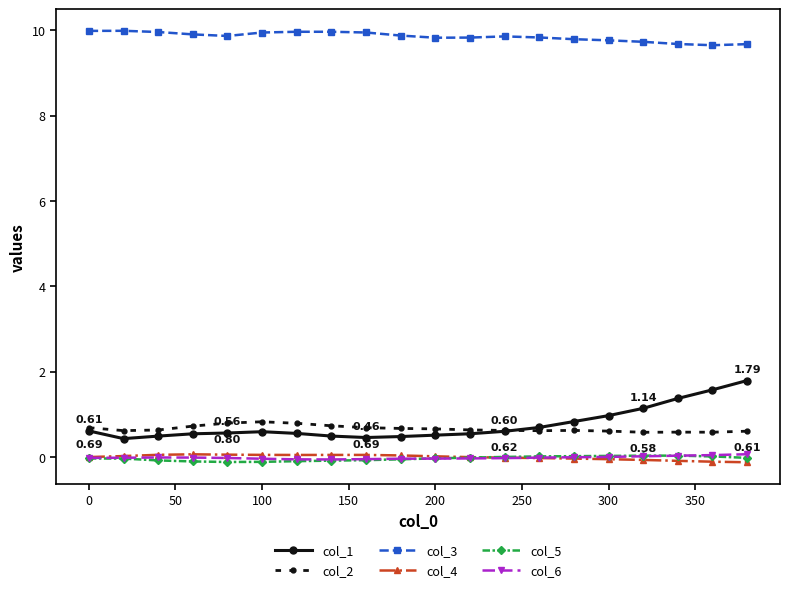

Which series has the largest range (max minus min)?

col_1